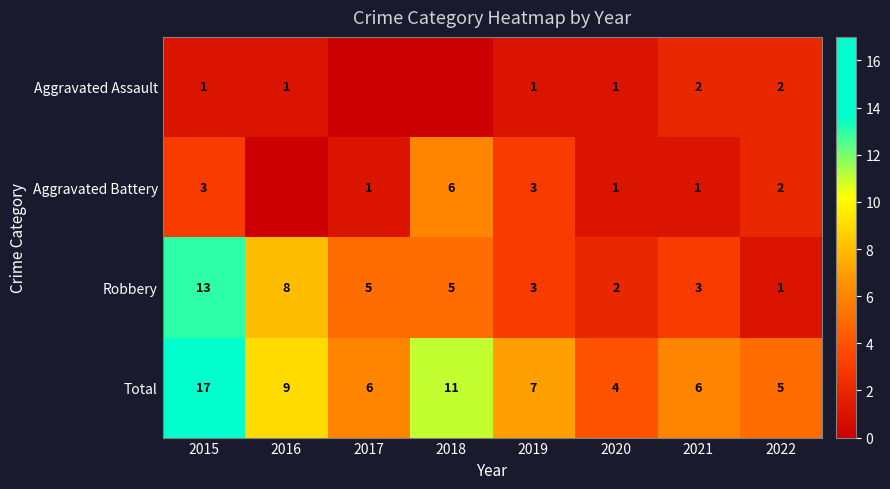

Rank the series at 2021 from lowest to highest value.

Aggravated Battery, Aggravated Assault, Robbery, Total